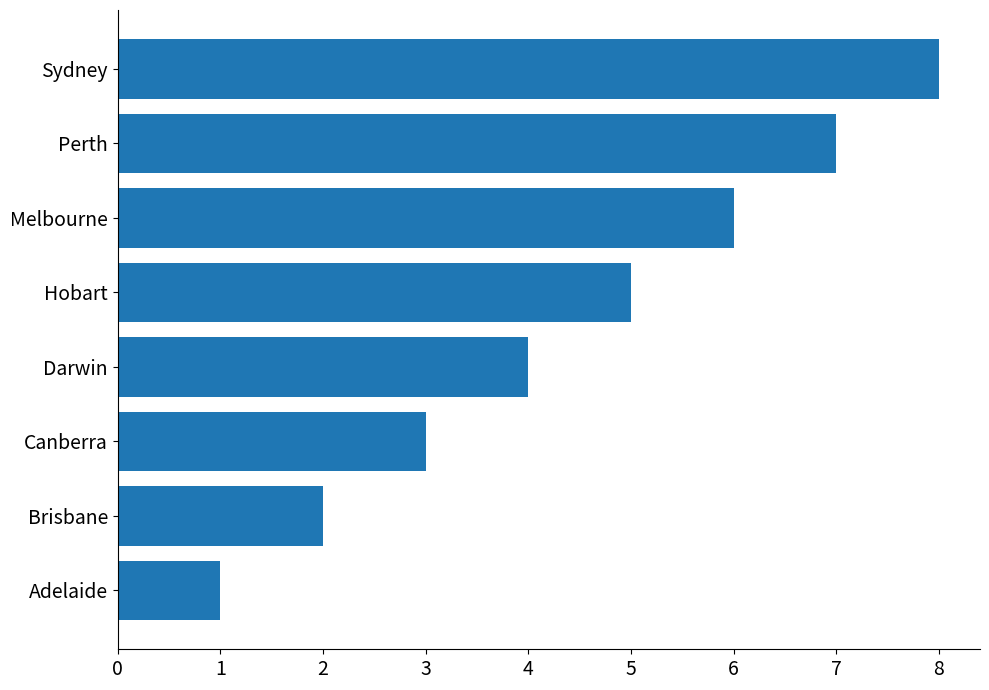

List the labels in order of value, smallest first.

Adelaide, Brisbane, Canberra, Darwin, Hobart, Melbourne, Perth, Sydney